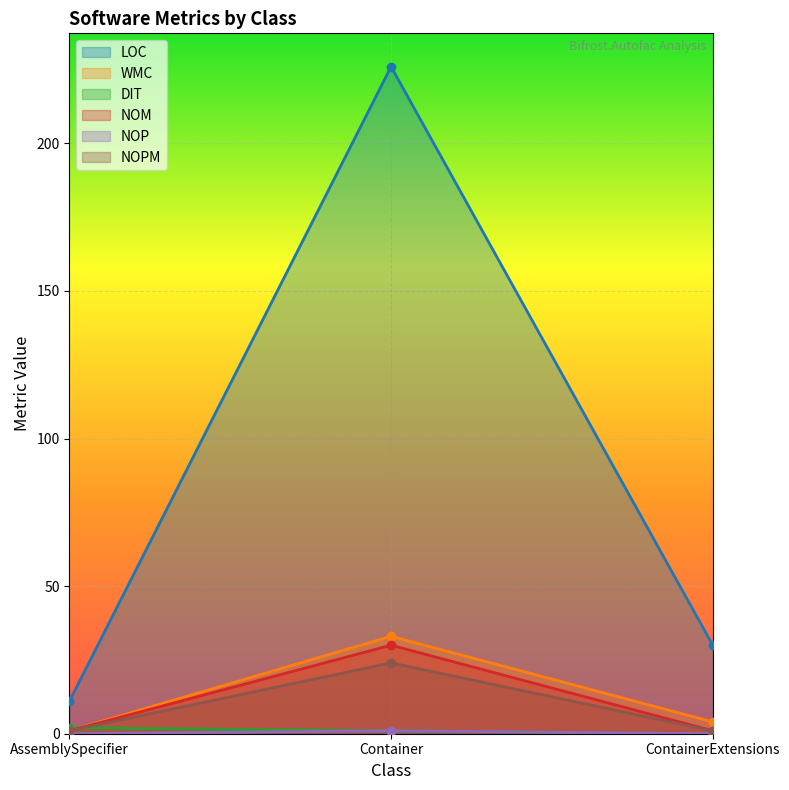

What is the difference between the maximum and minimum values in the DIT series?

2